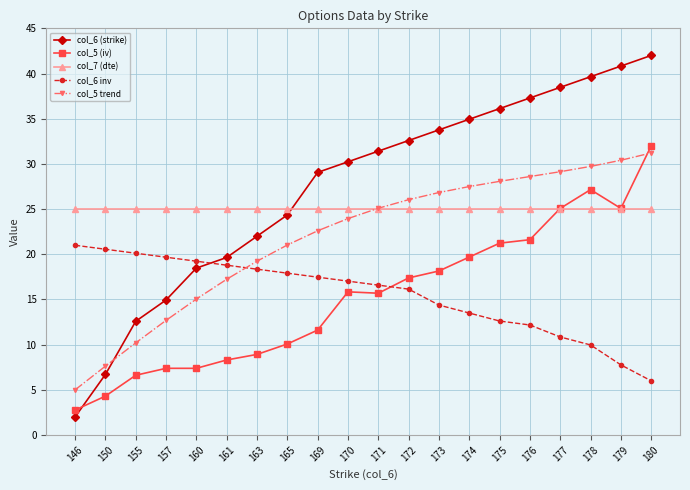

What is the difference between the highest and lowest values at 155?

18.4